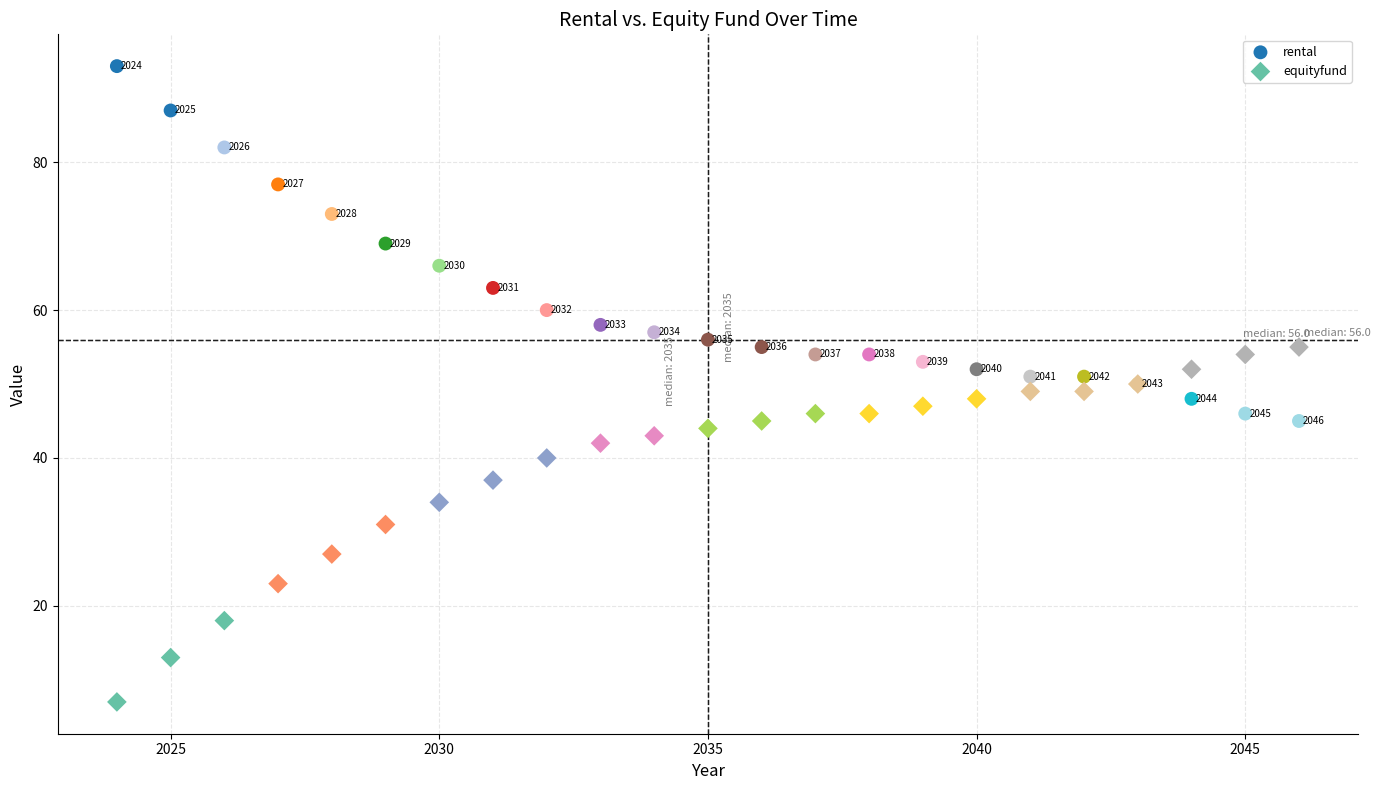

Which series reaches the minimum Y coordinate?

equityfund